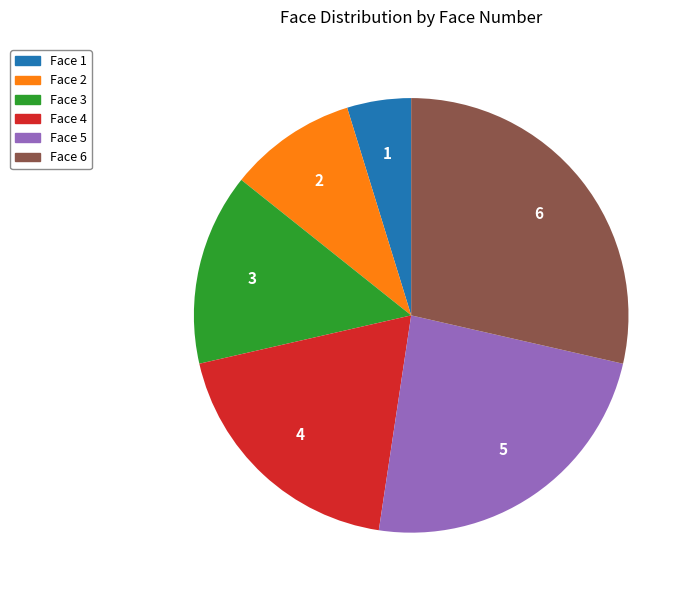

The Face 3 slice represents 14% of the pie. True or false?

True